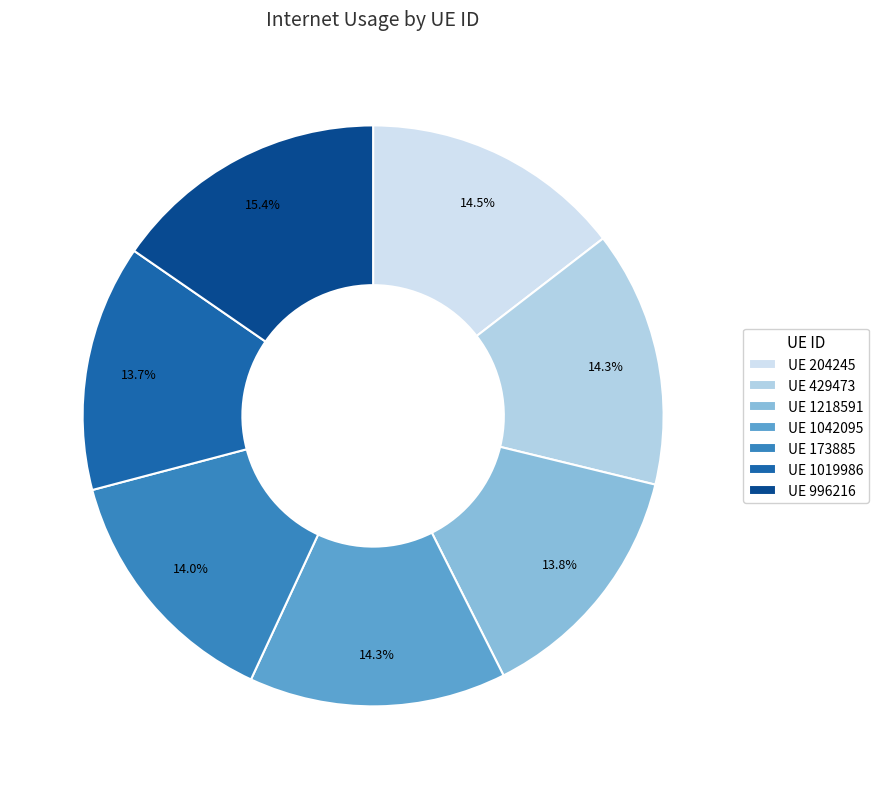

Count the number of slices in the pie.

7